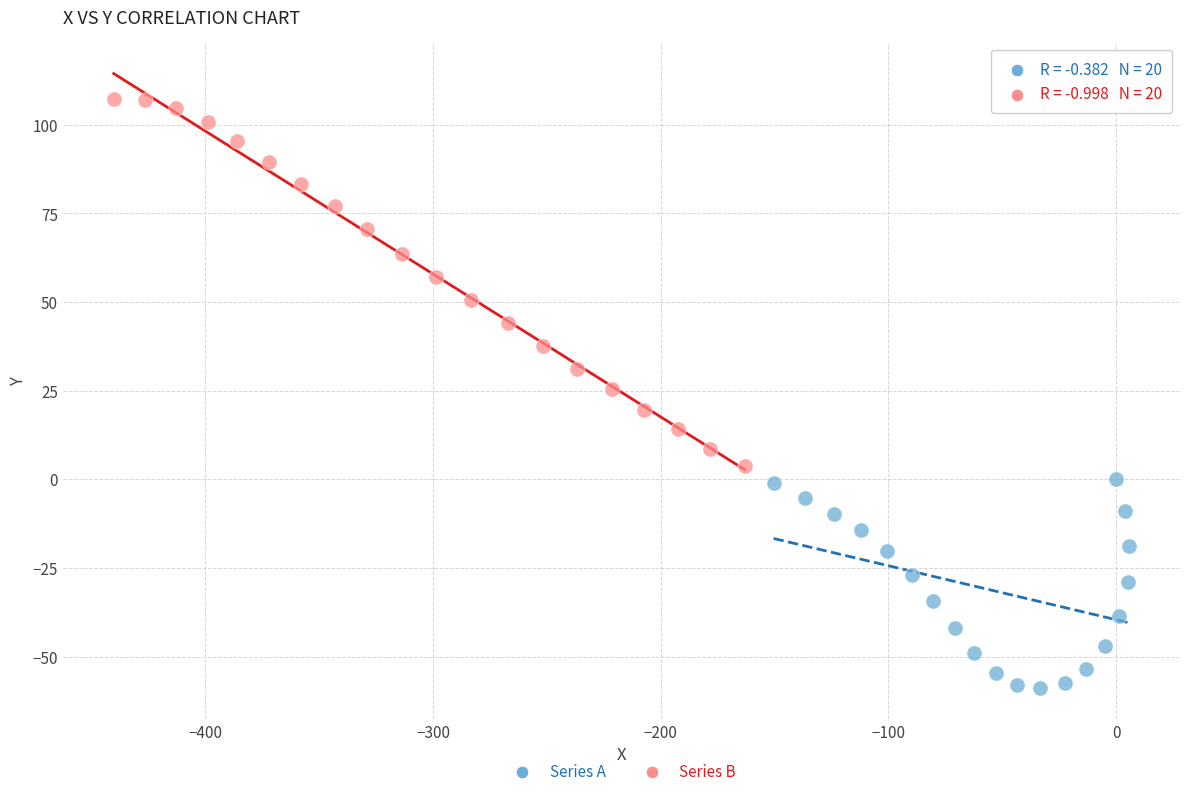

Which series reaches the maximum Y coordinate?

Series B